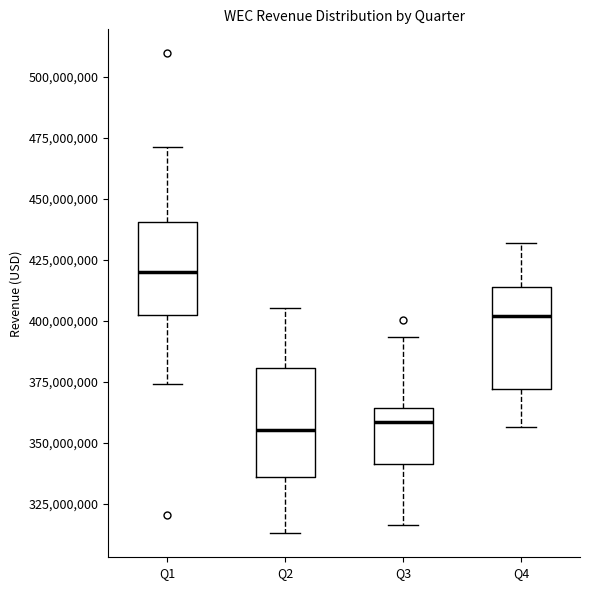

Reading left to right, transcribe this box plot: for each box, give where its median line is, the range the box spans, and where its two whiskers end, as read against the y-axis. The values are not printed on the chart, so give them approximately, as read against the axis.

Q1: median 420000000, box 405000000 to 440000000, whiskers 375000000 to 470000000
Q2: median 355000000, box 335000000 to 380000000, whiskers 315000000 to 405000000
Q3: median 360000000, box 340000000 to 365000000, whiskers 315000000 to 395000000
Q4: median 400000000, box 370000000 to 415000000, whiskers 355000000 to 430000000